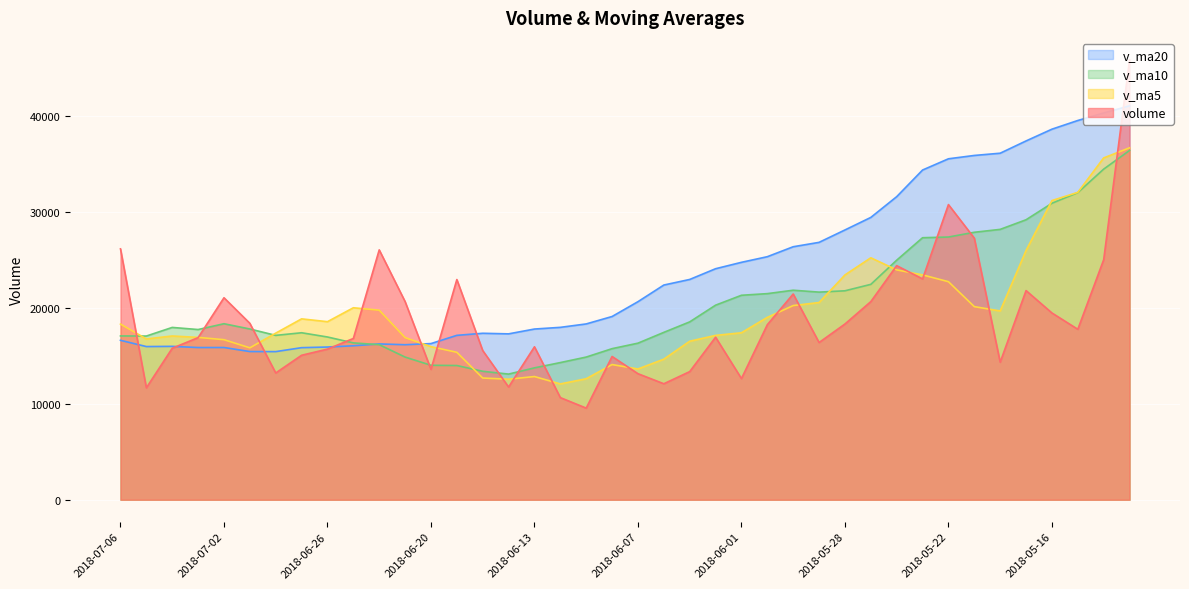

At which category is the sum across all series the highest?

2018-05-11